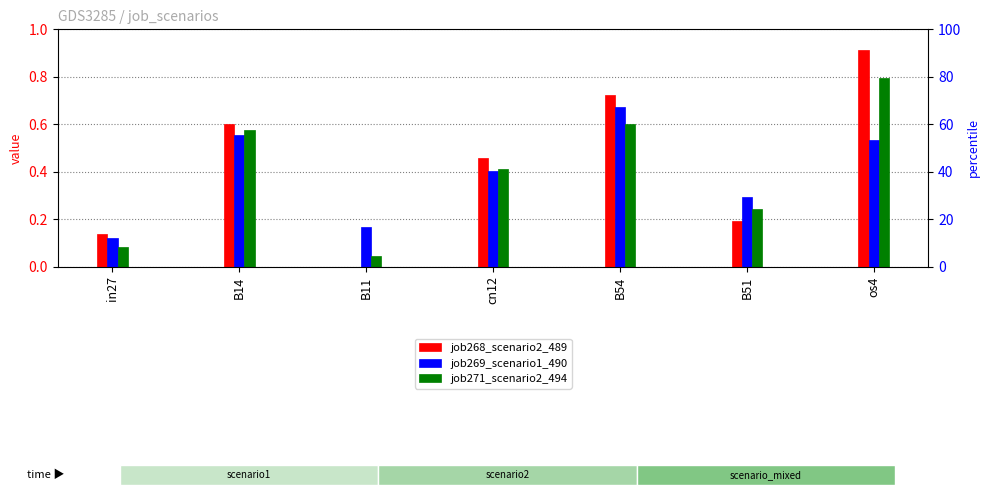

At how many categories does at least one series exceed 0?

7